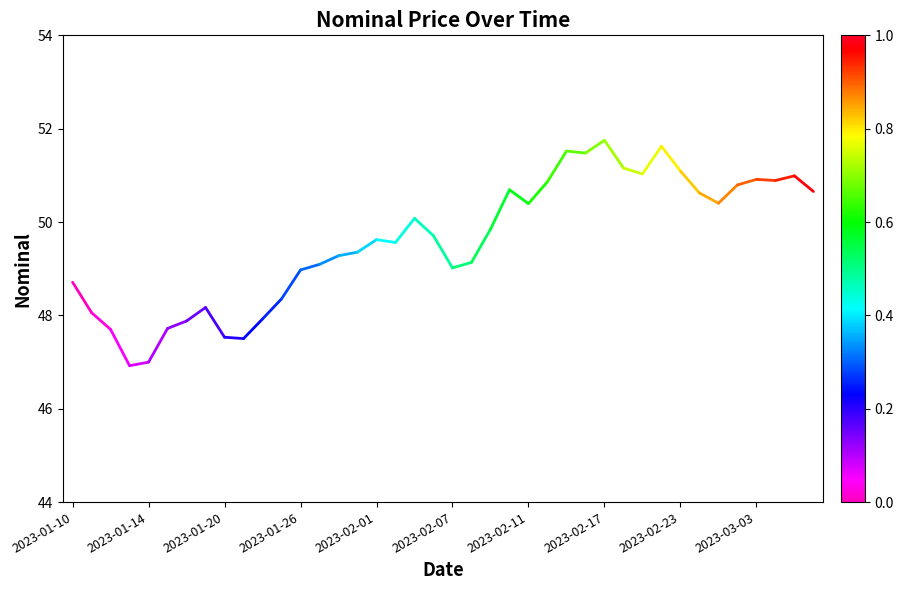

True or false: there are more than 2 points higher than both neighbors.

True